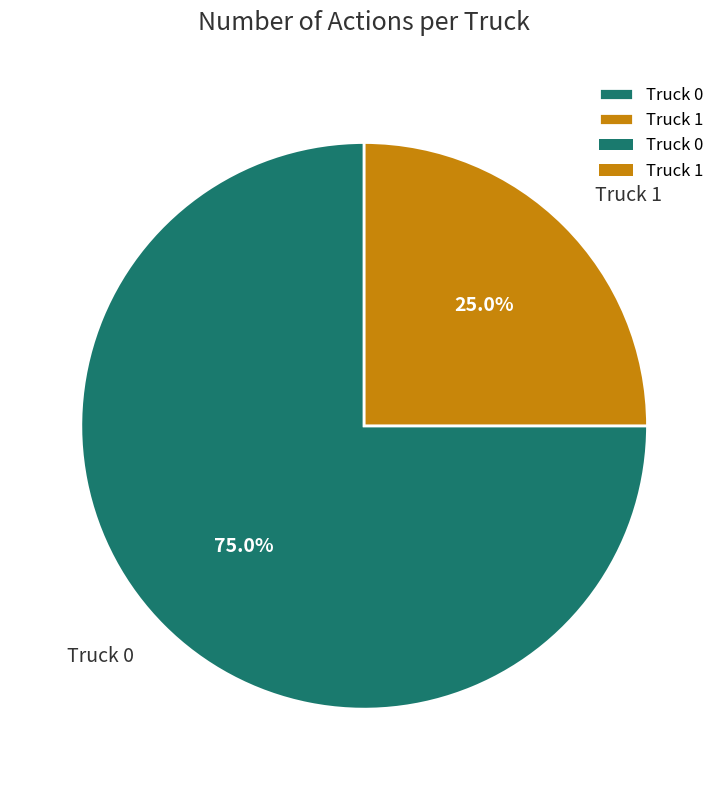

To the nearest percent, what portion does Truck 1 represent?

25%